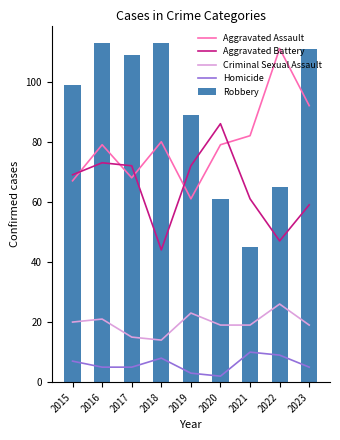

What is the highest value of the Aggravated Assault series?

111